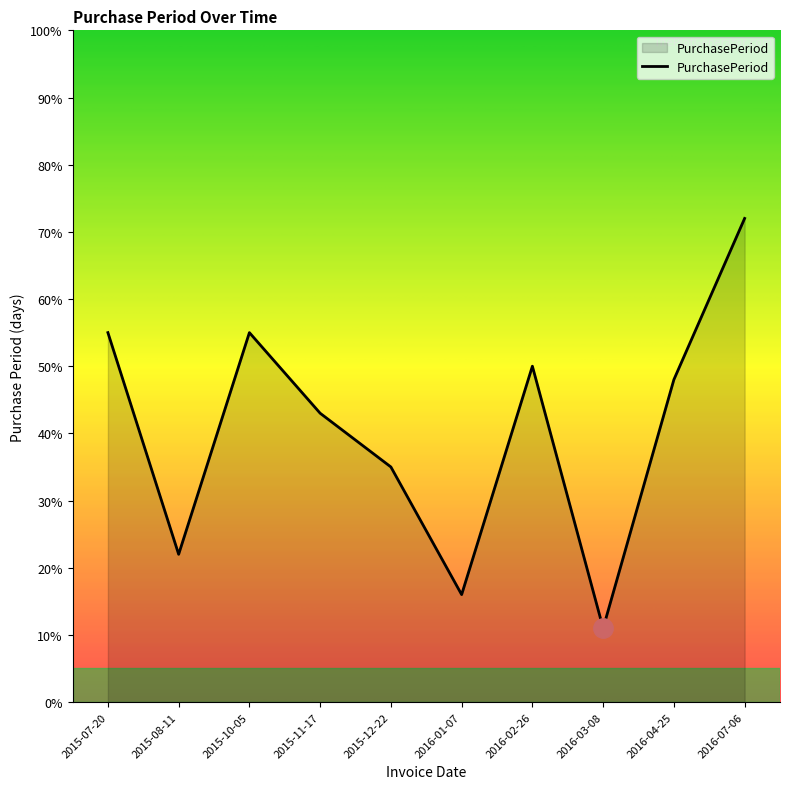

Which label corresponds to the largest value in the chart?

2016-07-06